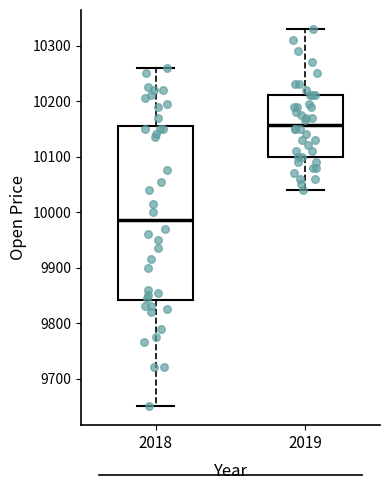

Reading left to right, transcribe this box plot: for each box, give where its median line is, the range the box spans, and where its two whiskers end, as read against the y-axis. The values are not printed on the chart, so give them approximately, as read against the axis.

2018: median 9990, box 9840 to 10160, whiskers 9650 to 10260
2019: median 10160, box 10100 to 10210, whiskers 10040 to 10330